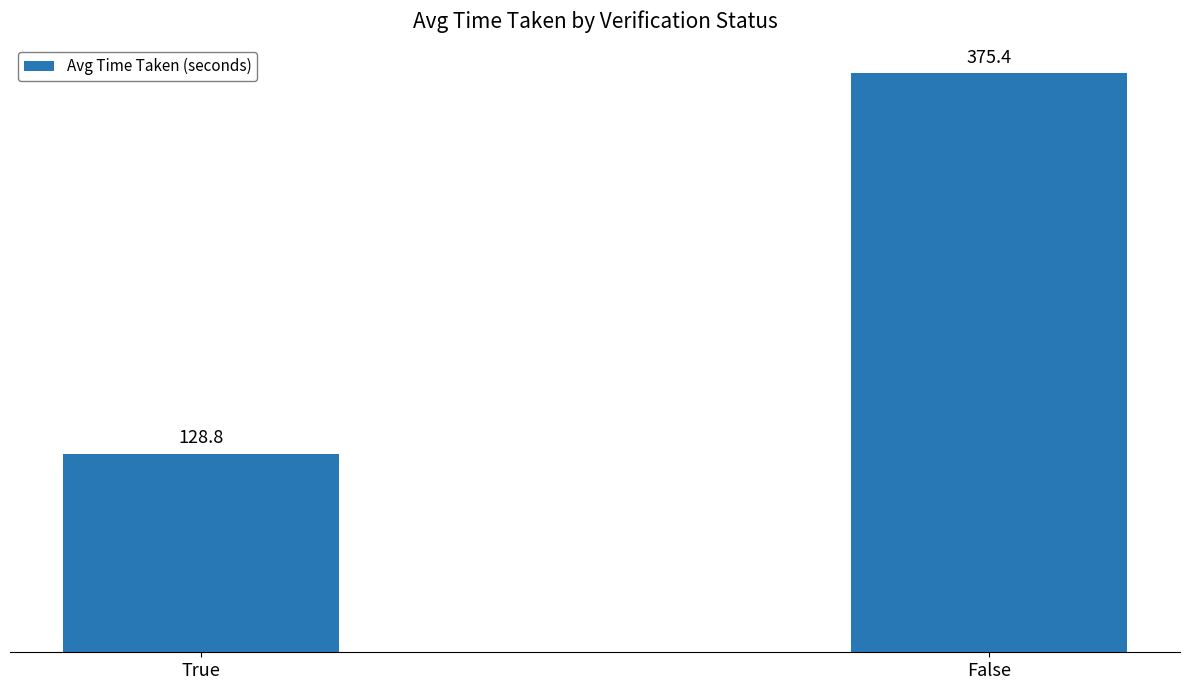

What is the average value?

252.1